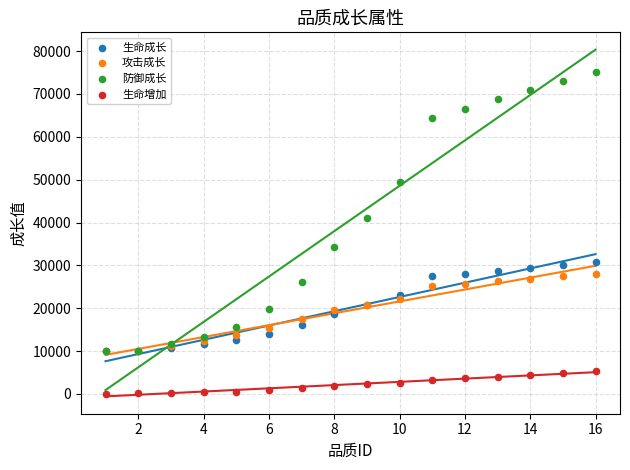

What are all the series names shown in the legend?

生命成长, 攻击成长, 防御成长, 生命增加